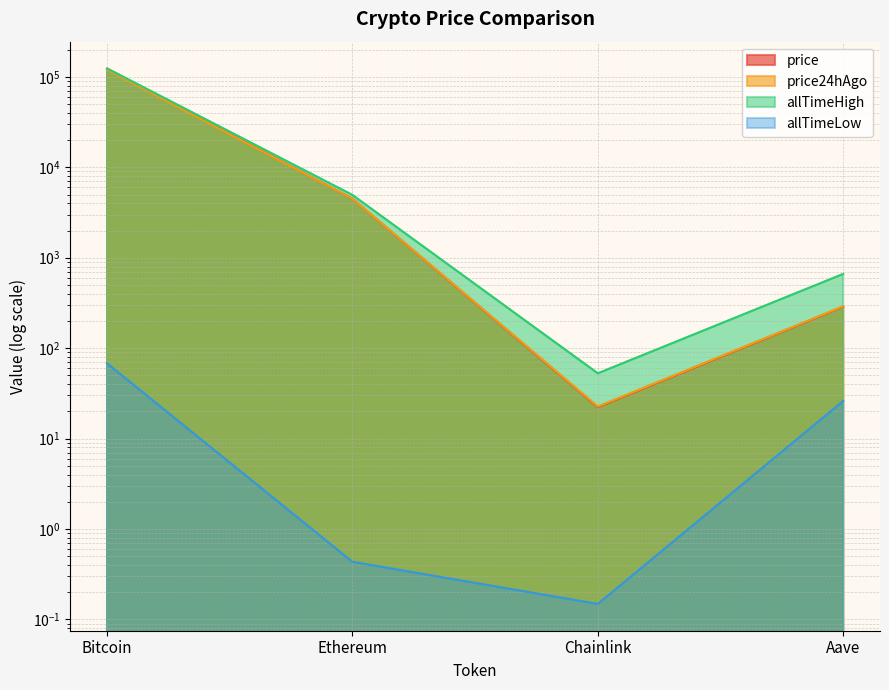

Reading right to left, transcribe all the data shown in this chart.

price: 286.6	22.2	4486.1	122408.0
price24hAgo: 290.2	22.6	4497.2	120154.0
allTimeHigh: 661.7	52.7	4946.1	124128.0
allTimeLow: 26.0	0.1	0.4	67.8